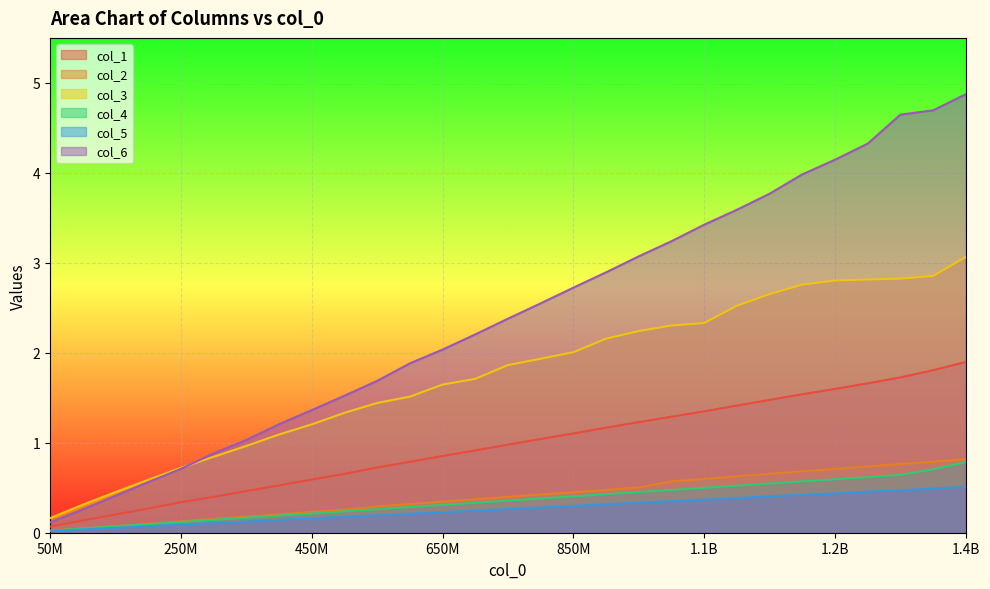

What is the difference between the highest and lowest values at 650M?

1.8